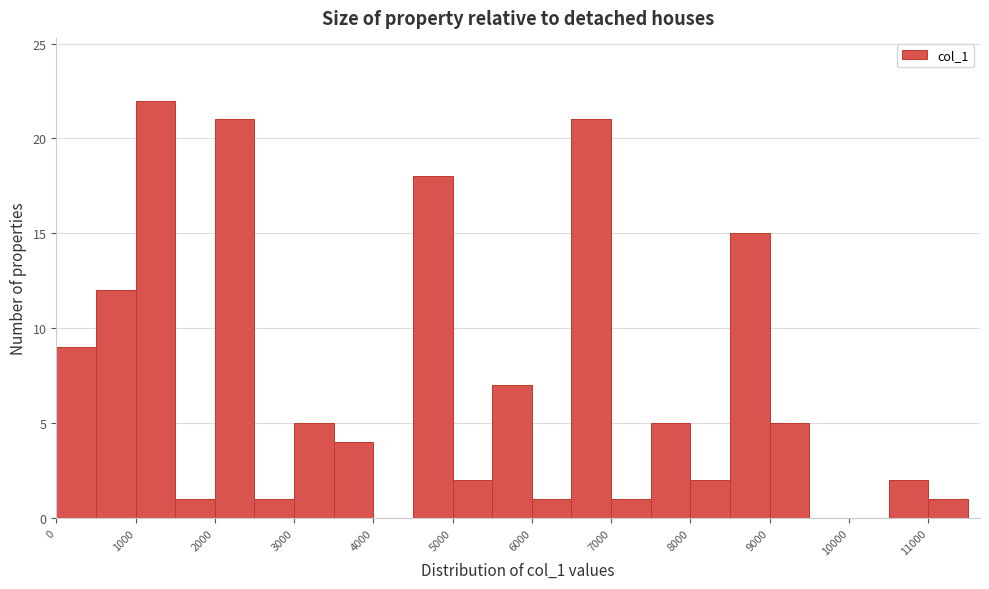

Reading left to right, transcribe this chart: for each bar, give the range it covers on the x-axis and its height. The values are not printed on the chart, so give them approximately, as read against the axis.

0 to 500: 9
500 to 1000: 12
1000 to 1500: 22
1500 to 2000: 1
2000 to 2500: 21
2500 to 3000: 1
3000 to 3500: 5
3500 to 4000: 4
4000 to 4500: 0
4500 to 5000: 18
5000 to 5500: 2
5500 to 6000: 7
6000 to 6500: 1
6500 to 7000: 21
7000 to 7500: 1
7500 to 8000: 5
8000 to 8500: 2
8500 to 9000: 15
9000 to 9500: 5
9500 to 10000: 0
10000 to 10500: 0
10500 to 11000: 2
11000 to 11500: 1